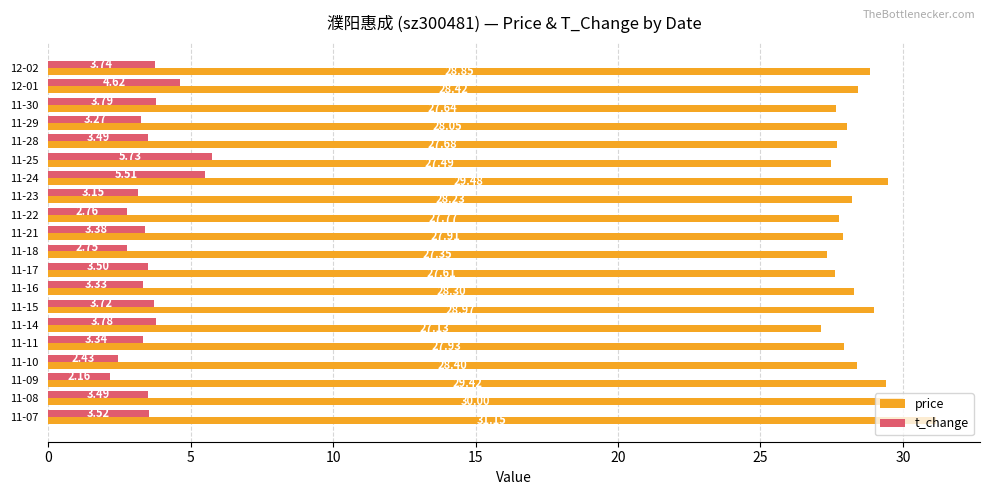

What is the average value of the price series?

28.4